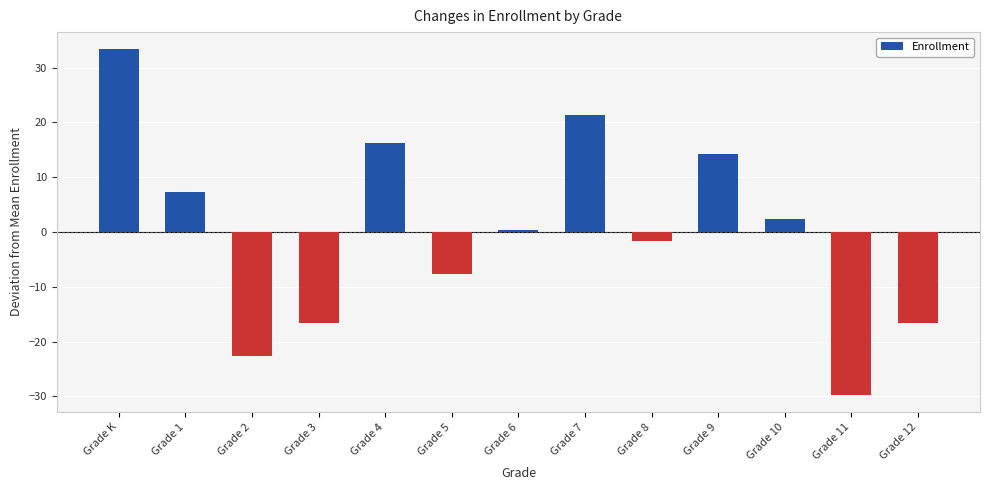

What is the change in value from Grade 2 to Grade 9?

+37.0